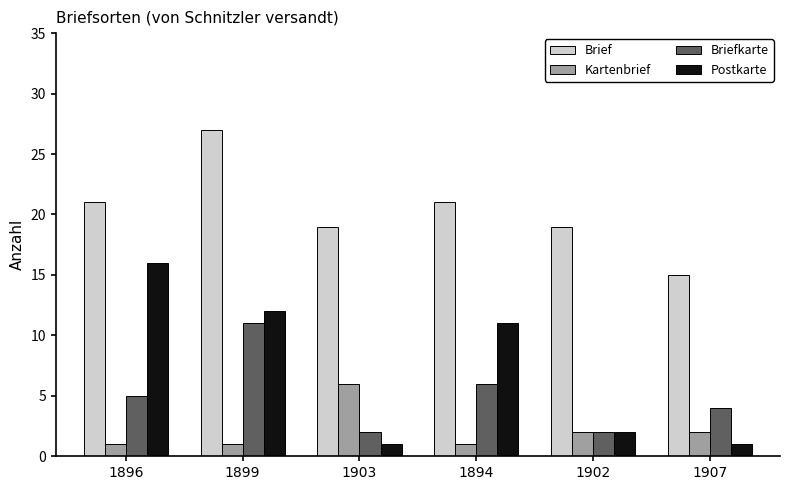

The Brief series shows 5 at 1894. True or false?

False